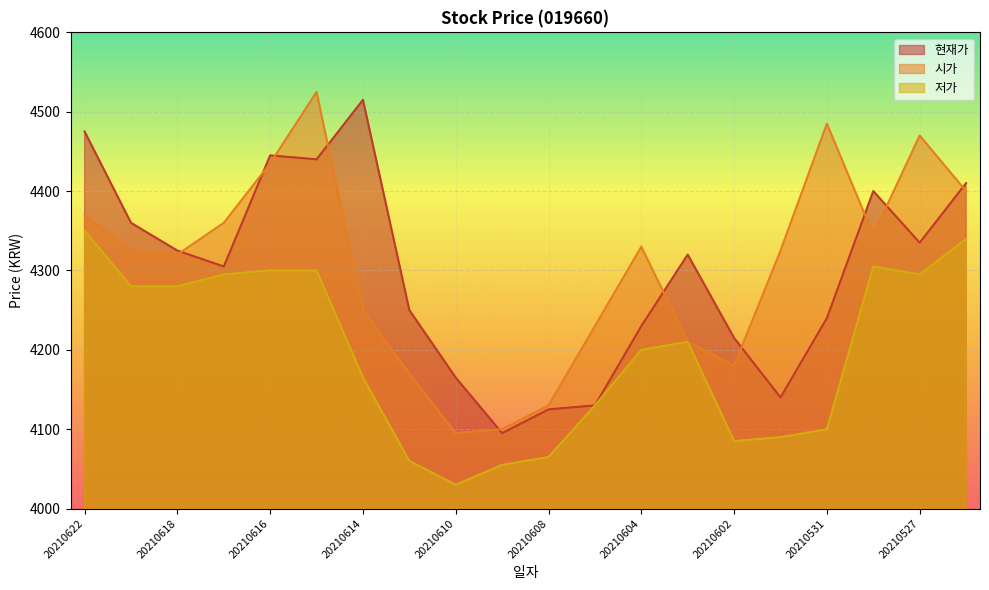

What is the value of the 저가 point at the 14th from the left?

4210